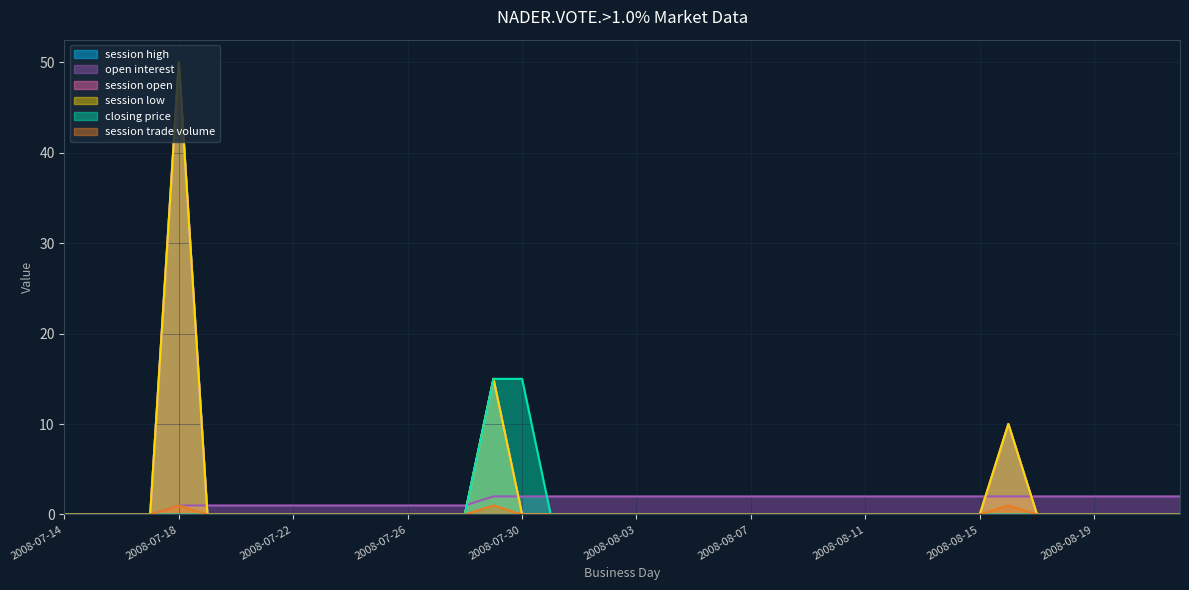

Which series has the largest range (max minus min)?

session high